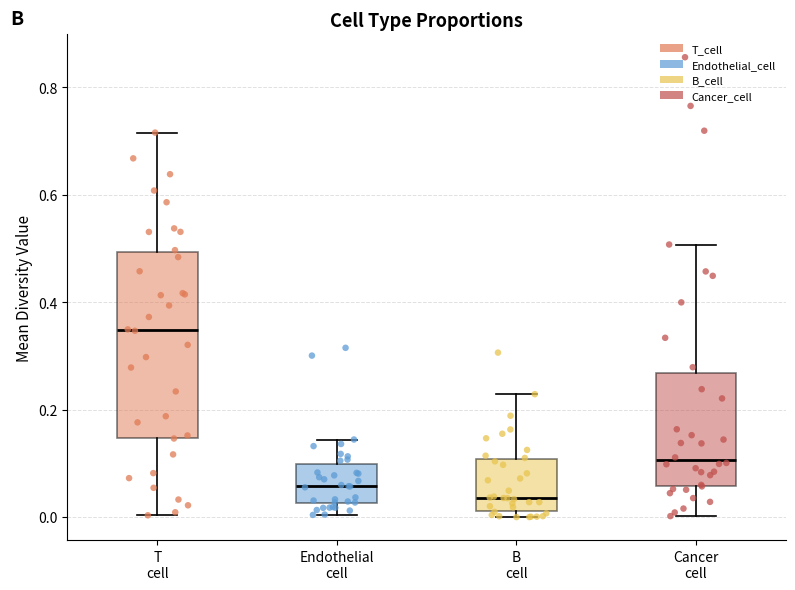

Which box has the highest median line?

T cell